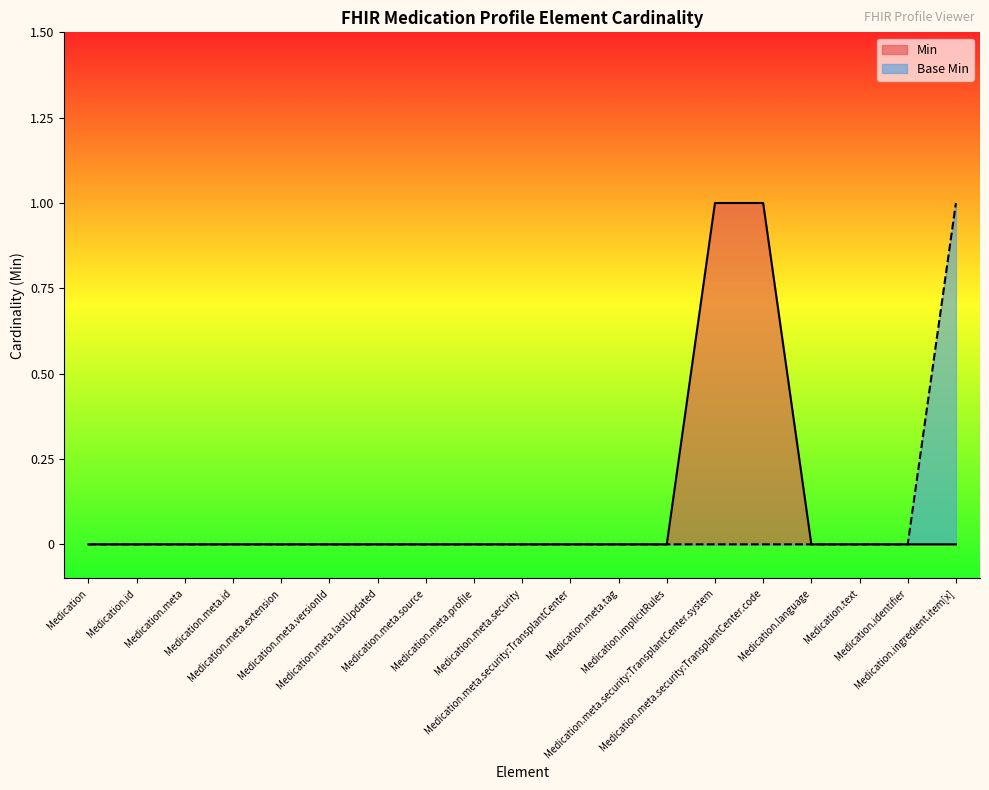

Rank the series by their maximum value, from lowest to highest.

Min, Base Min